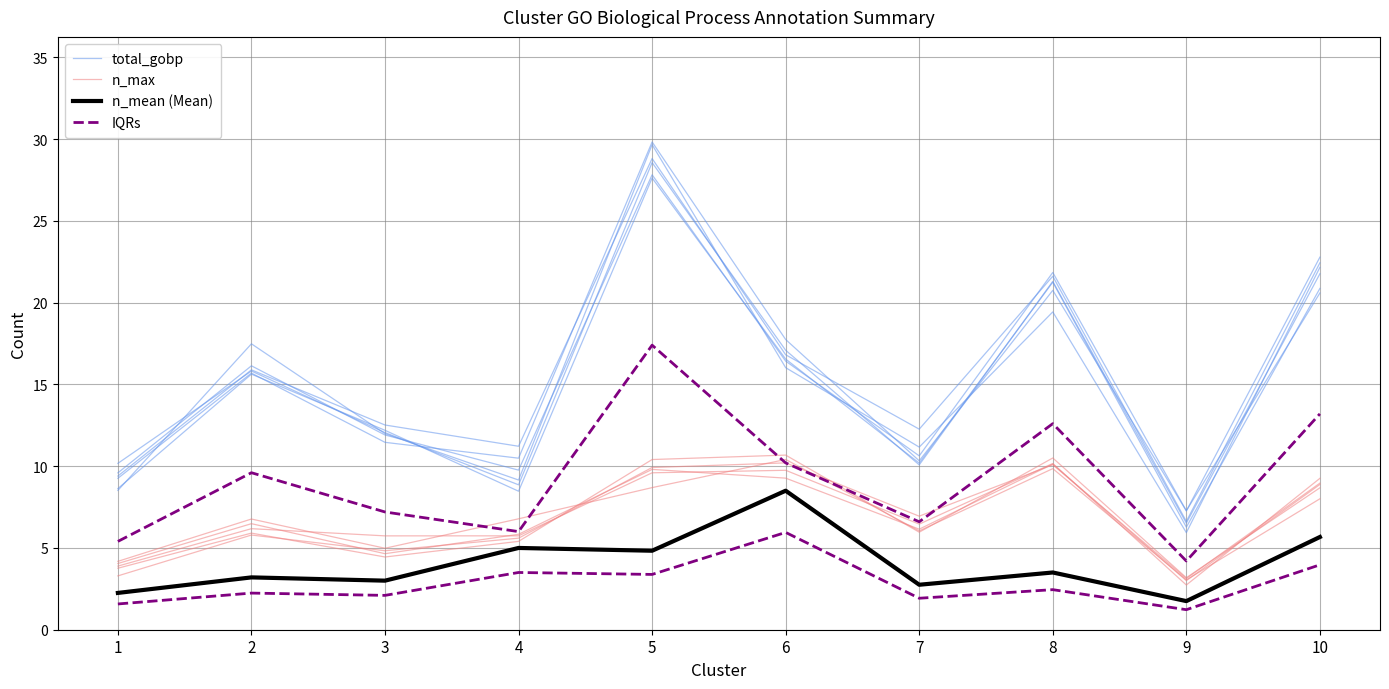

The total_gobp series shows 17.0 at 7. True or false?

False